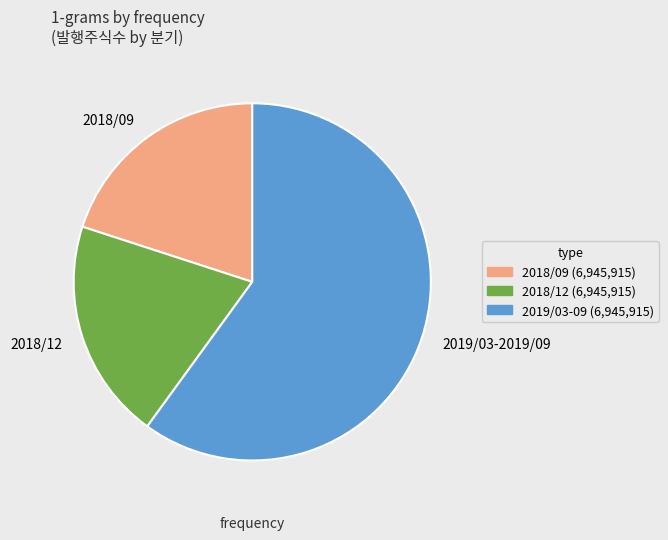

What is the ratio of the value at 2018/09 to the value at 2018/12?

1.0